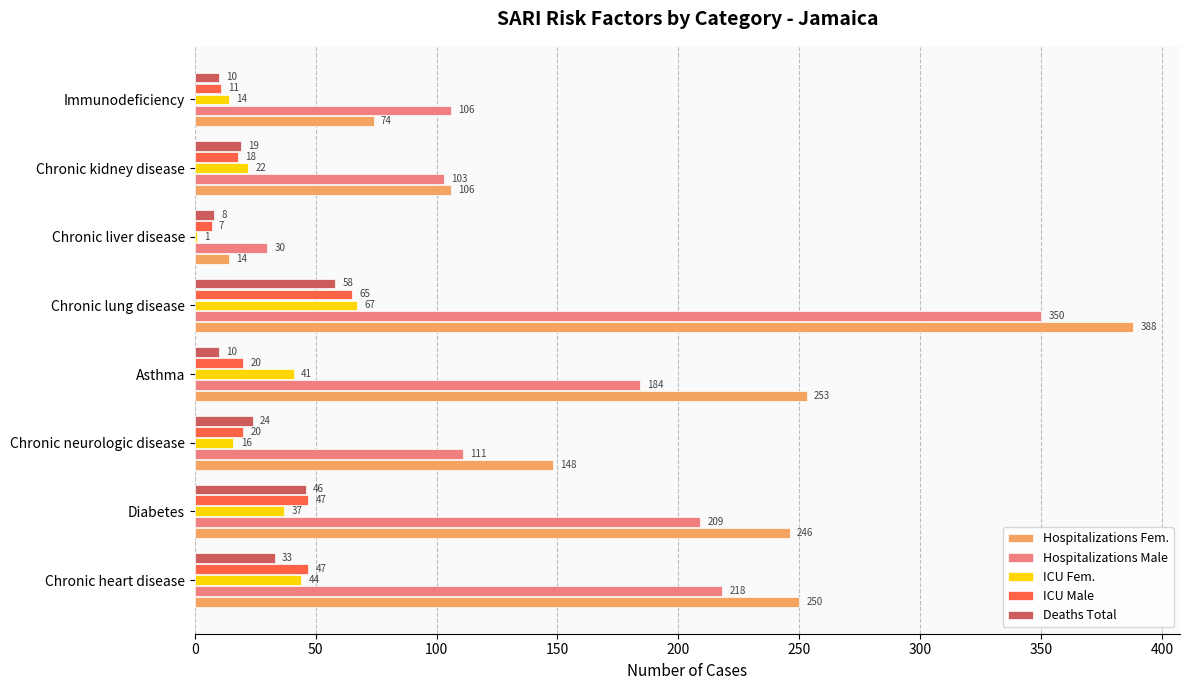

Which label corresponds to the largest value in the chart?

Chronic lung disease